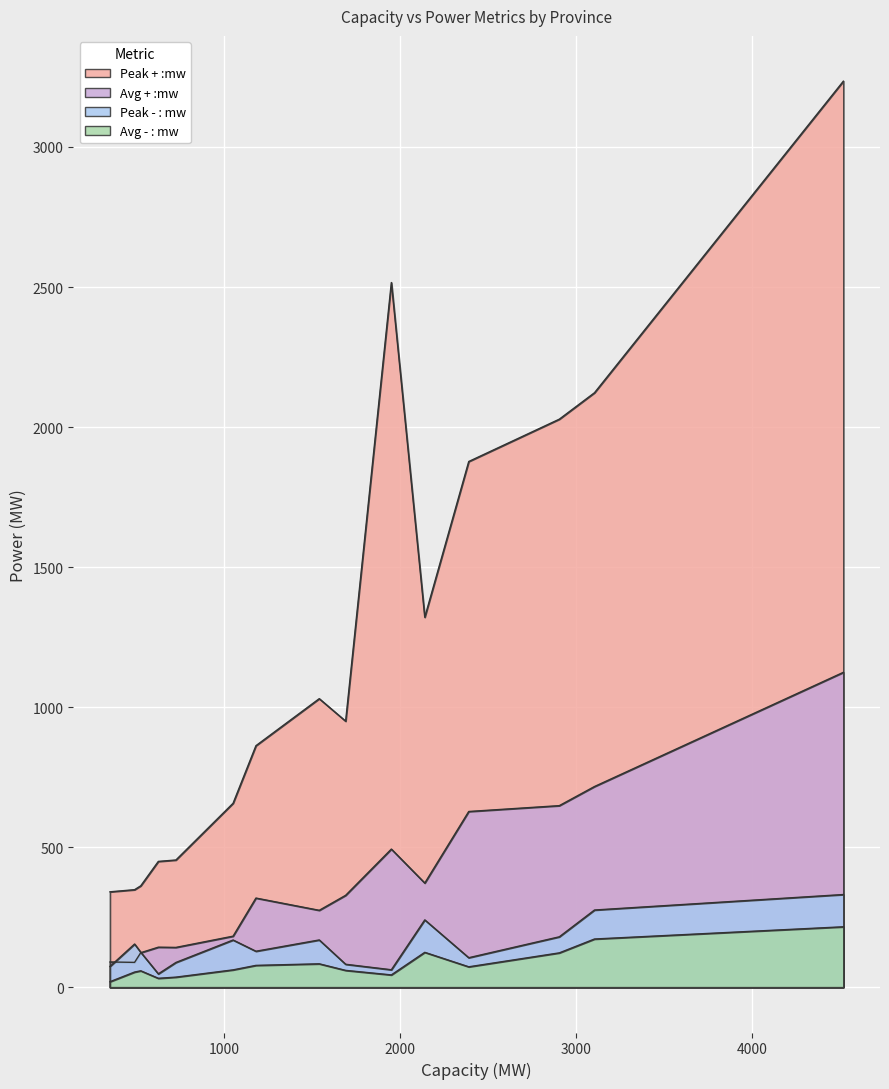

What is the sum of all Peak - : mw values?

2231.0